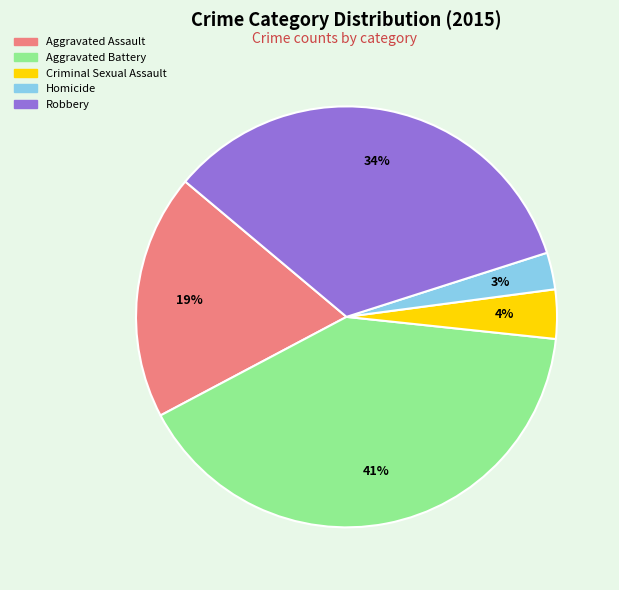

To the nearest percent, what is the difference between the largest and smallest slice percentages?

38%